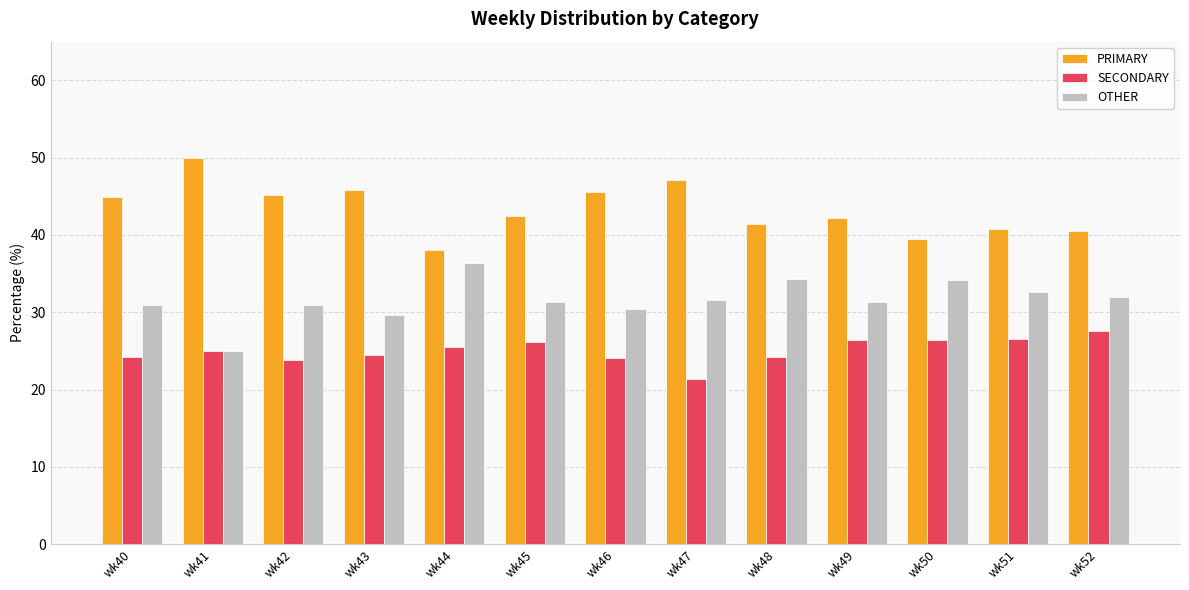

What is the difference between the maximum and minimum values in the SECONDARY series?

6.1